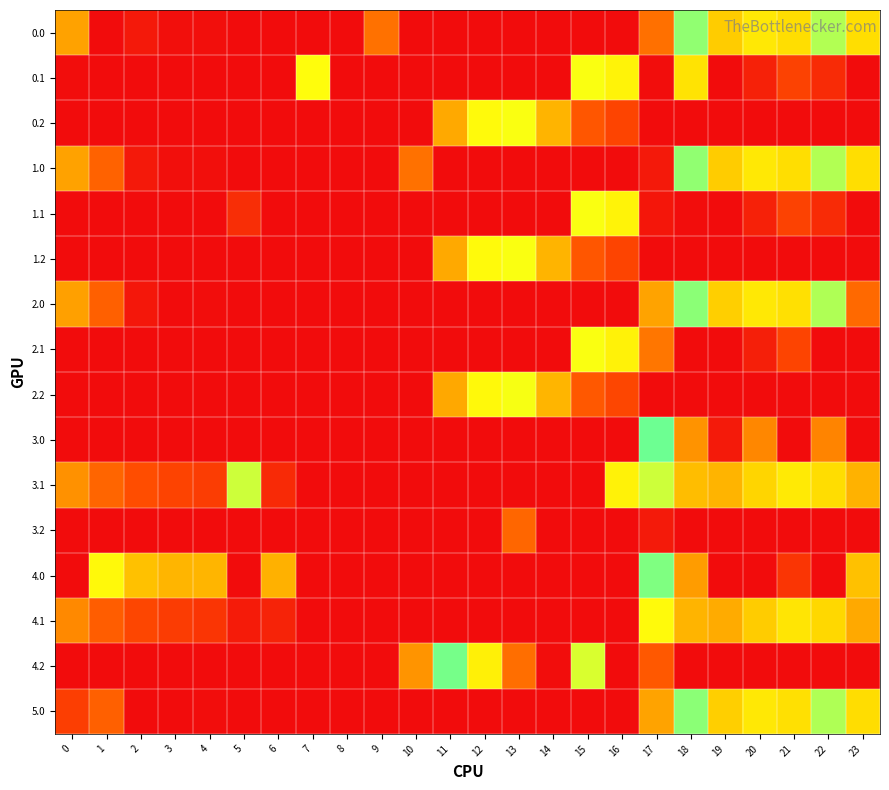

List the series in order of their peak value, highest first.

4.1, 3.2, 2.1, 4.2, 0.1, 1.1, 3.0, 4.0, 0.2, 1.2, 2.2, 0.0, 1.0, 2.0, 5.0, 3.1